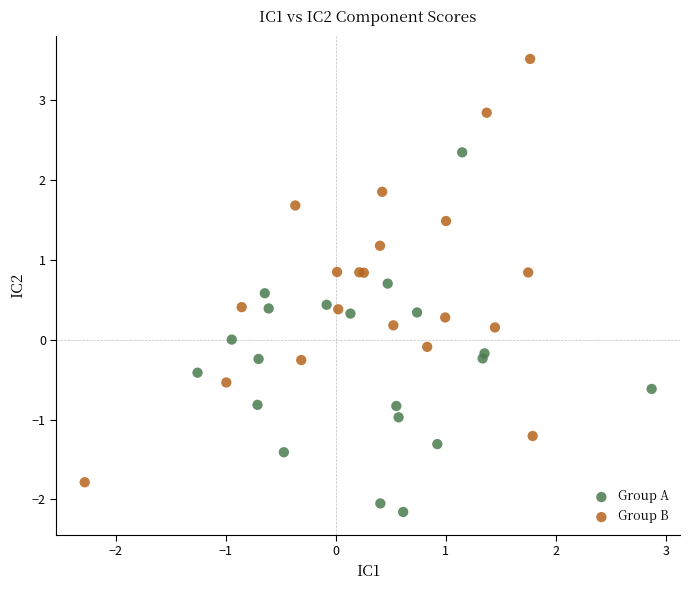

Which series has the largest Y range (max minus min)?

Group B